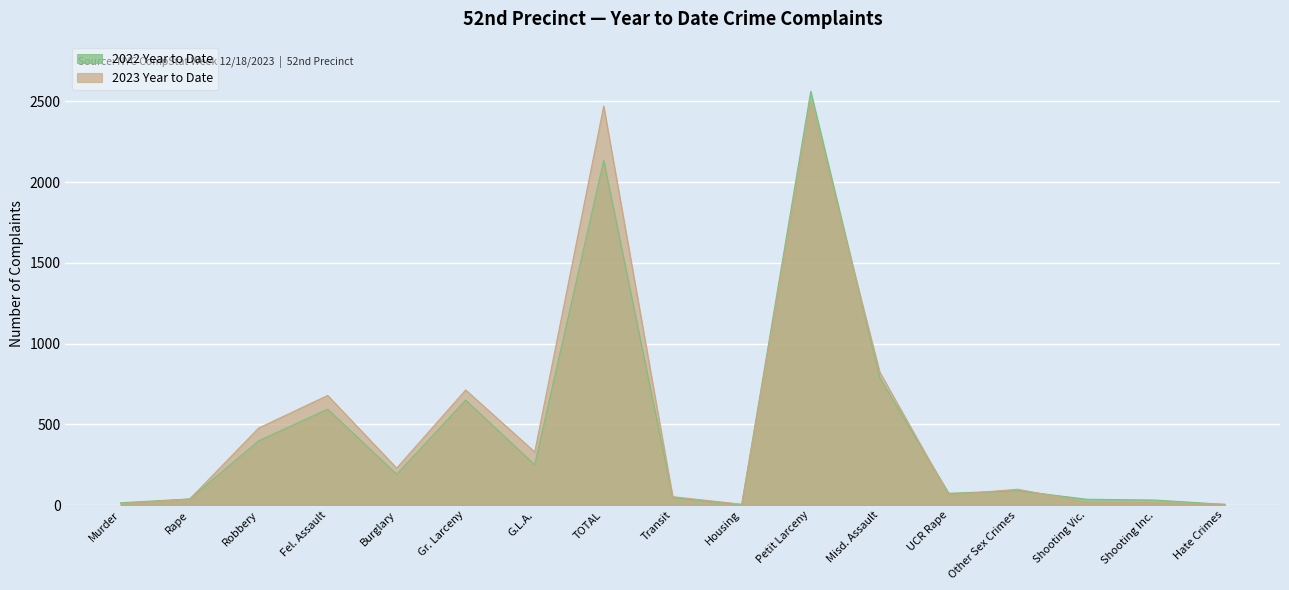

What is the difference between the maximum and minimum values in the 2023 Year to Date series?

2493